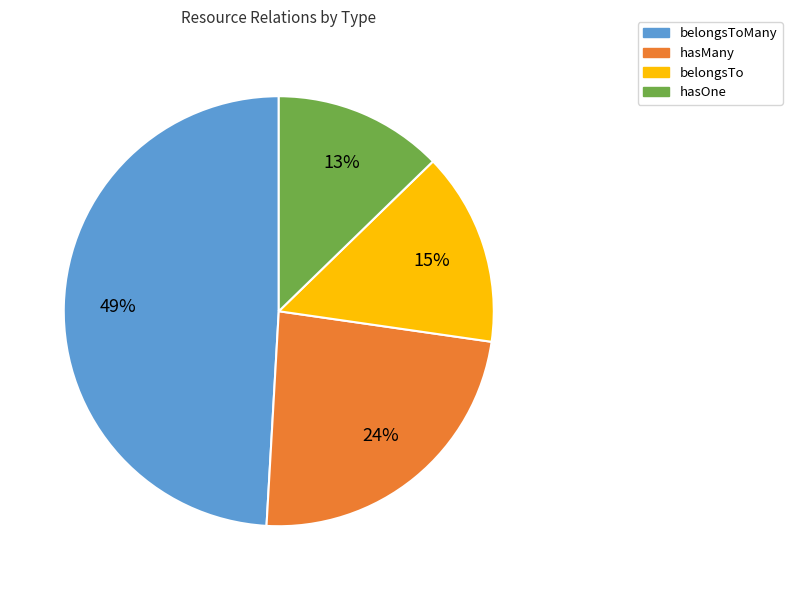

Is there any slice that represents more than half of the pie?

No